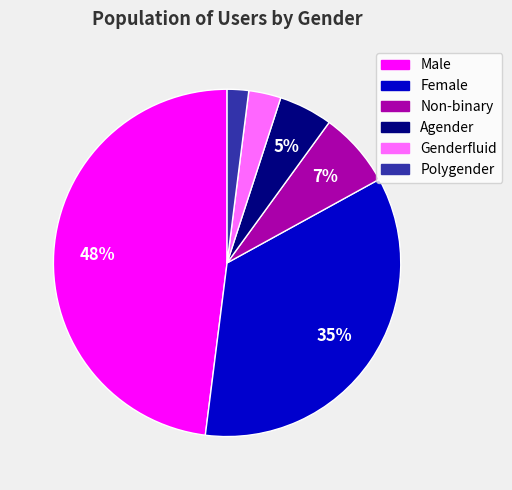

To the nearest percent, what portion does Female represent?

35%